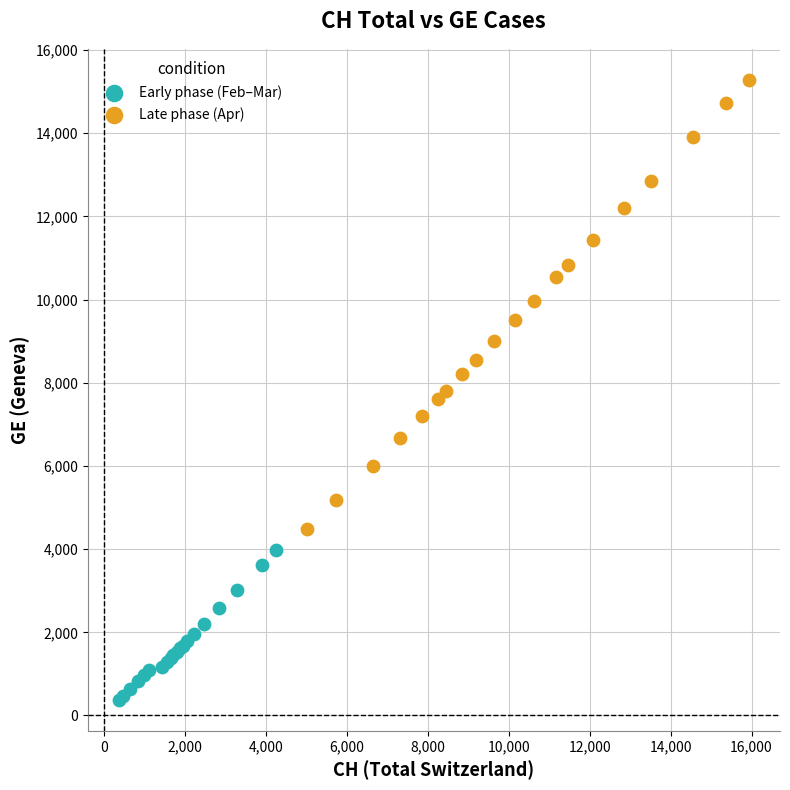

Which series has the largest Y range (max minus min)?

Late phase (Apr)